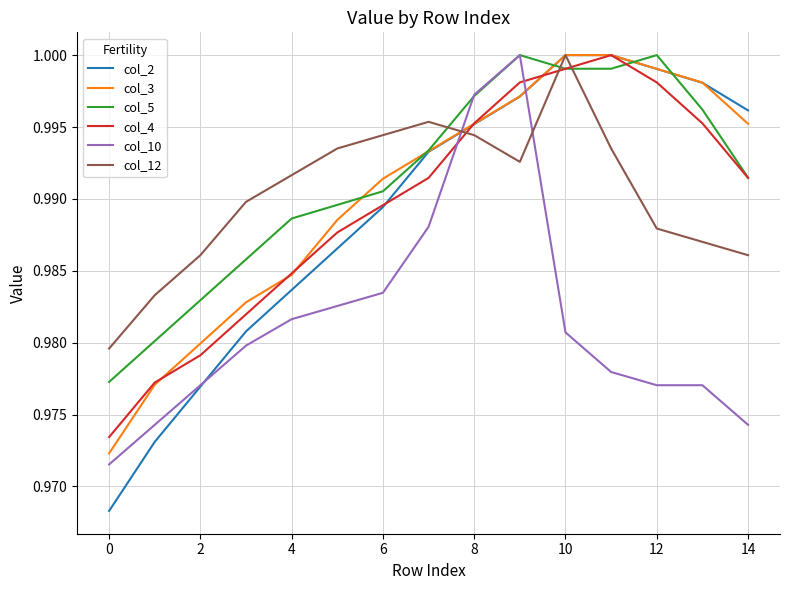

How many times do col_3 and col_10 cross each other?

2